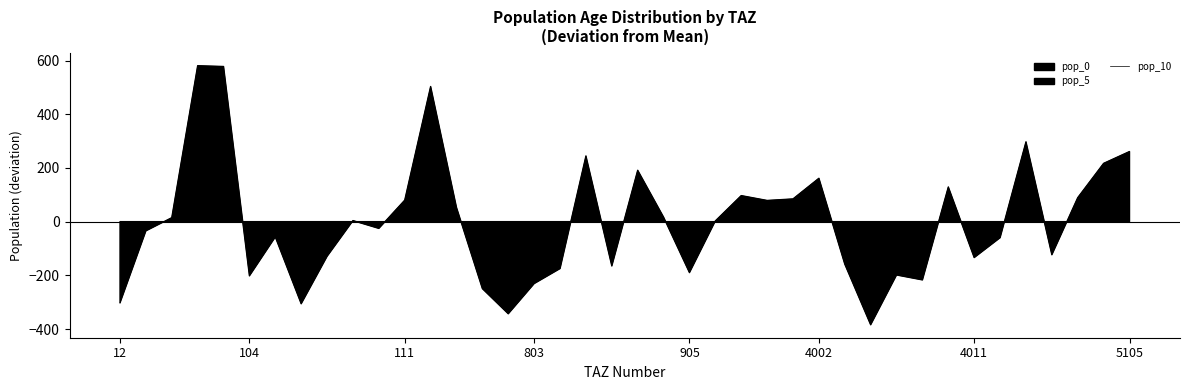

What is the difference between the second highest and minimum values?

961.8